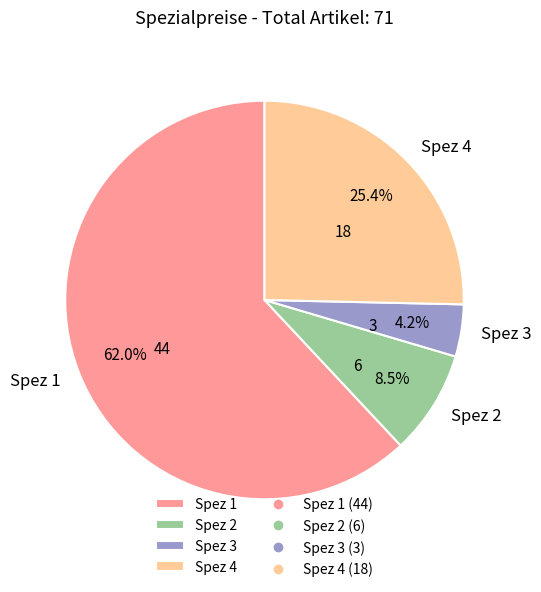

Is there a majority slice in this chart?

Yes